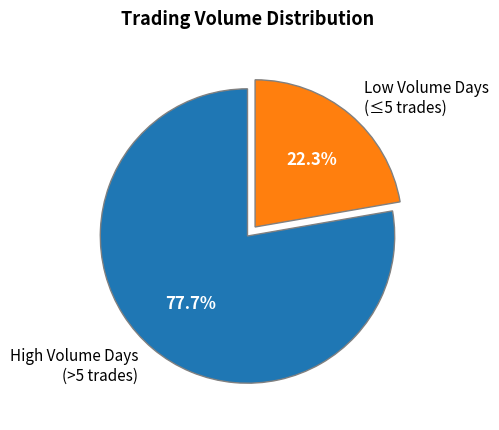

How many segments does this pie chart have?

2